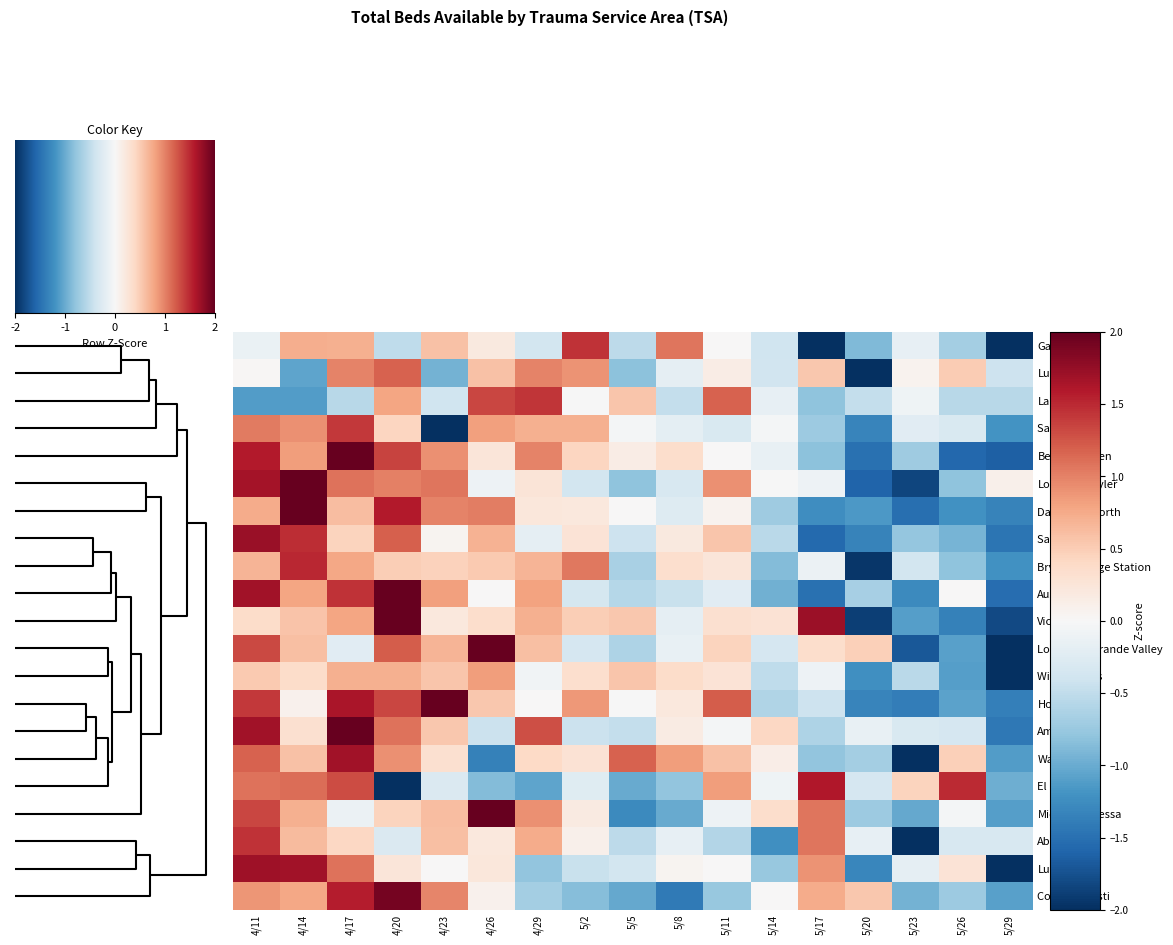

Reading right to left, list all the values displayed in this chart.

Galveston: 5/29=-2.3	5/26=-0.7	5/23=-0.2	5/20=-0.9	5/17=-2.4	5/14=-0.4	5/11=0.0	5/8=1.1	5/5=-0.5	5/2=1.4	4/29=-0.4	4/26=0.2	4/23=0.6	4/20=-0.5	4/17=0.7	4/14=0.7	4/11=-0.1
Lufkin: 5/29=-0.4	5/26=0.5	5/23=0.1	5/20=-2.0	5/17=0.5	5/14=-0.4	5/11=0.1	5/8=-0.2	5/5=-0.8	5/2=0.9	4/29=1.0	4/26=0.6	4/23=-0.9	4/20=1.2	4/17=1.0	4/14=-1.1	4/11=0.0
Laredo: 5/29=-0.6	5/26=-0.6	5/23=-0.1	5/20=-0.5	5/17=-0.8	5/14=-0.2	5/11=1.2	5/8=-0.5	5/5=0.5	5/2=-0.0	4/29=1.4	4/26=1.3	4/23=-0.4	4/20=0.8	4/17=-0.6	4/14=-1.1	4/11=-1.1
San Angelo: 5/29=-1.2	5/26=-0.3	5/23=-0.2	5/20=-1.3	5/17=-0.7	5/14=-0.0	5/11=-0.3	5/8=-0.2	5/5=-0.0	5/2=0.7	4/29=0.7	4/26=0.8	4/23=-2.2	4/20=0.4	4/17=1.4	4/14=0.9	4/11=1.0
Belton/Killeen: 5/29=-1.6	5/26=-1.6	5/23=-0.7	5/20=-1.5	5/17=-0.8	5/14=-0.1	5/11=0.0	5/8=0.4	5/5=0.1	5/2=0.4	4/29=1.0	4/26=0.2	4/23=0.9	4/20=1.4	4/17=2.1	4/14=0.8	4/11=1.6
Longview/Tyler: 5/29=0.1	5/26=-0.8	5/23=-1.8	5/20=-1.6	5/17=-0.1	5/14=-0.0	5/11=0.9	5/8=-0.3	5/5=-0.8	5/2=-0.4	4/29=0.3	4/26=-0.1	4/23=1.1	4/20=1.0	4/17=1.1	4/14=2.1	4/11=1.7
Dallas/Ft. Worth: 5/29=-1.3	5/26=-1.2	5/23=-1.5	5/20=-1.2	5/17=-1.2	5/14=-0.7	5/11=0.1	5/8=-0.3	5/5=0.0	5/2=0.2	4/29=0.2	4/26=1.0	4/23=1.0	4/20=1.6	4/17=0.6	4/14=2.5	4/11=0.7
San Antonio: 5/29=-1.5	5/26=-0.9	5/23=-0.8	5/20=-1.3	5/17=-1.6	5/14=-0.5	5/11=0.6	5/8=0.2	5/5=-0.4	5/2=0.3	4/29=-0.2	4/26=0.7	4/23=0.1	4/20=1.2	4/17=0.4	4/14=1.5	4/11=1.7
Bryan/College Station: 5/29=-1.2	5/26=-0.8	5/23=-0.4	5/20=-1.9	5/17=-0.1	5/14=-0.9	5/11=0.2	5/8=0.3	5/5=-0.6	5/2=1.1	4/29=0.7	4/26=0.5	4/23=0.5	4/20=0.5	4/17=0.8	4/14=1.5	4/11=0.7
Austin: 5/29=-1.5	5/26=0.0	5/23=-1.3	5/20=-0.7	5/17=-1.5	5/14=-1.0	5/11=-0.2	5/8=-0.4	5/5=-0.6	5/2=-0.4	4/29=0.8	4/26=0.0	4/23=0.8	4/20=2.3	4/17=1.5	4/14=0.8	4/11=1.7
Victoria: 5/29=-1.8	5/26=-1.4	5/23=-1.1	5/20=-1.9	5/17=1.7	5/14=0.3	5/11=0.3	5/8=-0.2	5/5=0.5	5/2=0.5	4/29=0.7	4/26=0.3	4/23=0.2	4/20=2.0	4/17=0.8	4/14=0.6	4/11=0.4
Lower Rio Grande Valley: 5/29=-2.3	5/26=-1.1	5/23=-1.7	5/20=0.5	5/17=0.3	5/14=-0.3	5/11=0.5	5/8=-0.1	5/5=-0.6	5/2=-0.3	4/29=0.6	4/26=2.3	4/23=0.7	4/20=1.2	4/17=-0.2	4/14=0.6	4/11=1.3
Wichita Falls: 5/29=-3.1	5/26=-1.1	5/23=-0.5	5/20=-1.2	5/17=-0.1	5/14=-0.5	5/11=0.3	5/8=0.4	5/5=0.6	5/2=0.3	4/29=-0.1	4/26=0.8	4/23=0.6	4/20=0.7	4/17=0.7	4/14=0.4	4/11=0.5
Houston: 5/29=-1.4	5/26=-1.1	5/23=-1.4	5/20=-1.3	5/17=-0.4	5/14=-0.6	5/11=1.2	5/8=0.2	5/5=-0.0	5/2=0.9	4/29=0.0	4/26=0.5	4/23=2.2	4/20=1.3	4/17=1.6	4/14=0.1	4/11=1.4
Amarillo: 5/29=-1.4	5/26=-0.3	5/23=-0.3	5/20=-0.1	5/17=-0.6	5/14=0.4	5/11=-0.0	5/8=0.2	5/5=-0.5	5/2=-0.4	4/29=1.3	4/26=-0.4	4/23=0.5	4/20=1.1	4/17=2.1	4/14=0.3	4/11=1.7
Waco: 5/29=-1.1	5/26=0.5	5/23=-2.0	5/20=-0.7	5/17=-0.8	5/14=0.1	5/11=0.6	5/8=0.8	5/5=1.2	5/2=0.3	4/29=0.4	4/26=-1.3	4/23=0.3	4/20=0.9	4/17=1.7	4/14=0.6	4/11=1.2
El Paso: 5/29=-1.0	5/26=1.5	5/23=0.5	5/20=-0.3	5/17=1.6	5/14=-0.1	5/11=0.8	5/8=-0.8	5/5=-1.0	5/2=-0.2	4/29=-1.0	4/26=-0.9	4/23=-0.3	4/20=-3.7	4/17=1.3	4/14=1.1	4/11=1.1
Midland/Odessa: 5/29=-1.1	5/26=-0.0	5/23=-1.0	5/20=-0.7	5/17=1.1	5/14=0.3	5/11=-0.1	5/8=-1.0	5/5=-1.3	5/2=0.2	4/29=0.9	4/26=2.4	4/23=0.6	4/20=0.4	4/17=-0.1	4/14=0.7	4/11=1.3
Abilene: 5/29=-0.3	5/26=-0.3	5/23=-4.3	5/20=-0.2	5/17=1.1	5/14=-1.2	5/11=-0.6	5/8=-0.2	5/5=-0.5	5/2=0.1	4/29=0.7	4/26=0.2	4/23=0.6	4/20=-0.3	4/17=0.4	4/14=0.6	4/11=1.5
Lubbock: 5/29=-2.1	5/26=0.3	5/23=-0.2	5/20=-1.3	5/17=0.9	5/14=-0.8	5/11=0.0	5/8=0.0	5/5=-0.4	5/2=-0.4	4/29=-0.8	4/26=0.2	4/23=0.0	4/20=0.2	4/17=1.1	4/14=1.7	4/11=1.7
Corpus Christi: 5/29=-1.1	5/26=-0.7	5/23=-0.9	5/20=0.5	5/17=0.7	5/14=0.0	5/11=-0.8	5/8=-1.4	5/5=-1.0	5/2=-0.9	4/29=-0.7	4/26=0.1	4/23=1.0	4/20=1.9	4/17=1.6	4/14=0.8	4/11=0.9